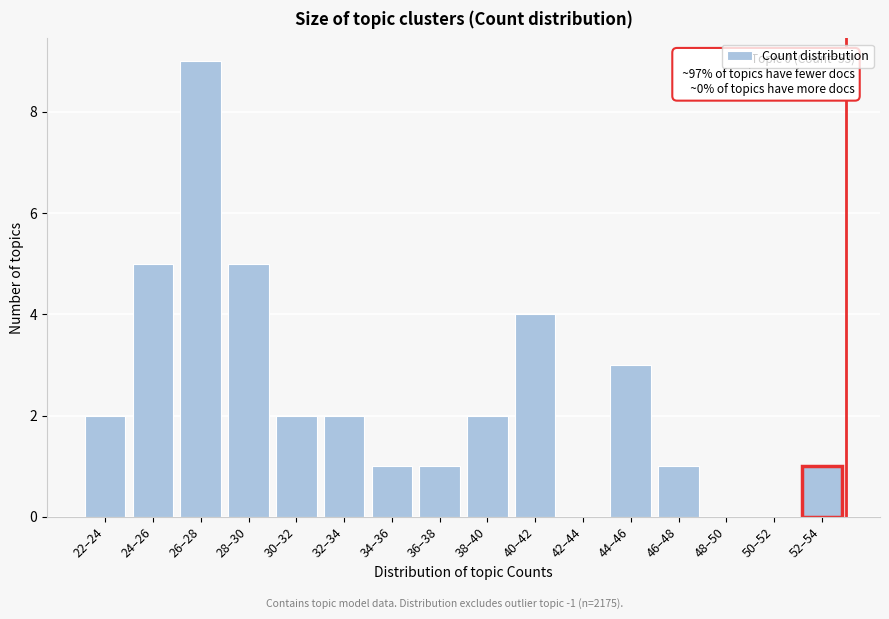

Reading left to right, transcribe all the data shown in this chart.

22–24=2	24–26=5	26–28=9	28–30=5	30–32=2	32–34=2	34–36=1	36–38=1	38–40=2	40–42=4	42–44=0	44–46=3	46–48=1	48–50=0	50–52=0	52–54=1